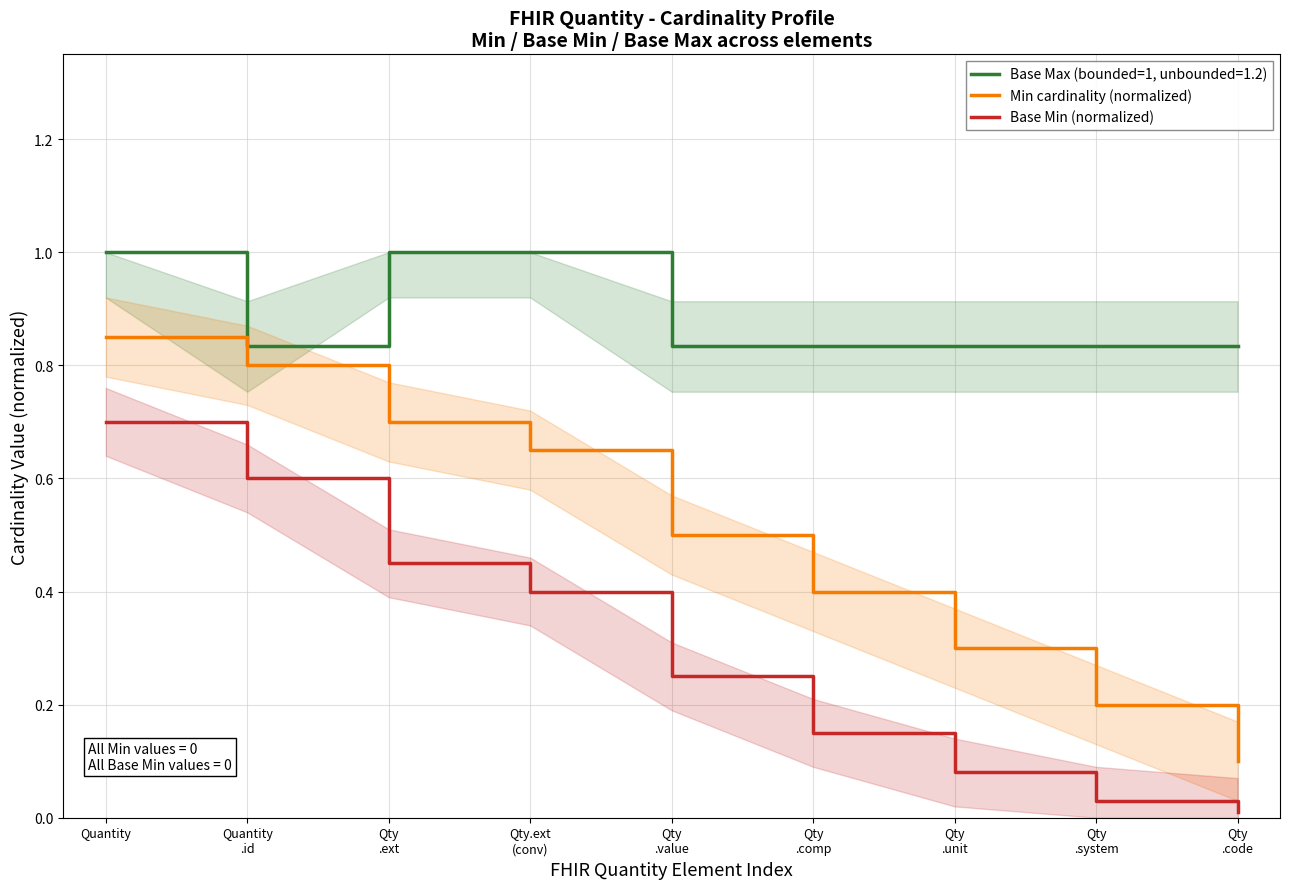

At how many categories does at least one series exceed 0?

9